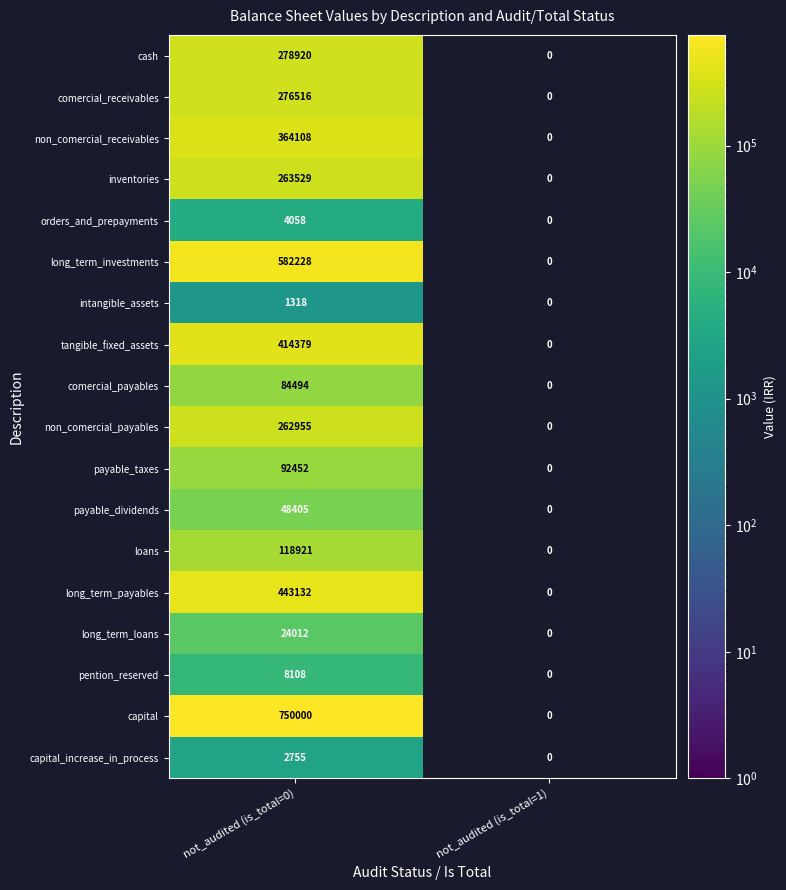

The cash series shows 169913 at not_audited (is_total=0). True or false?

False